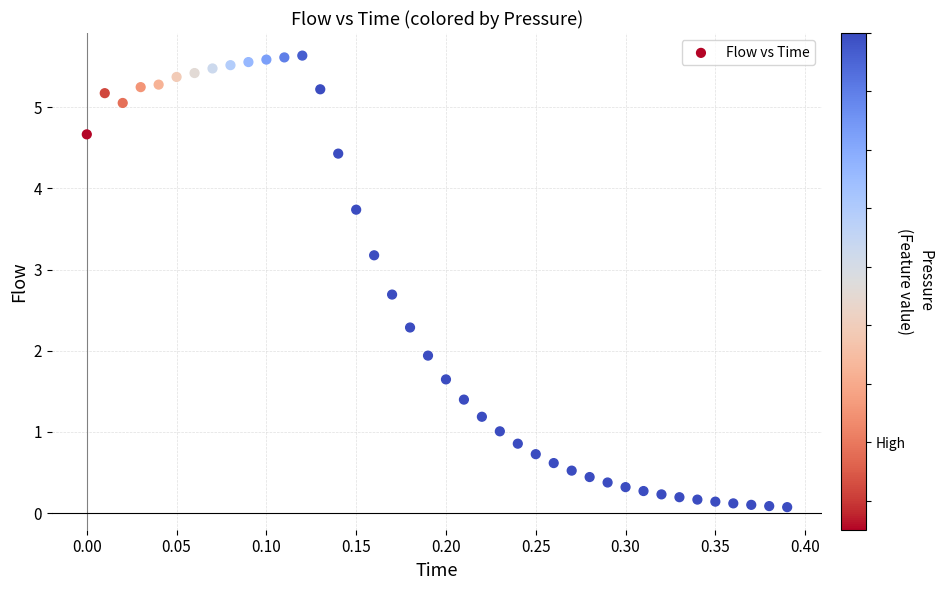

What is the range of X values (max minus min)?

0.4